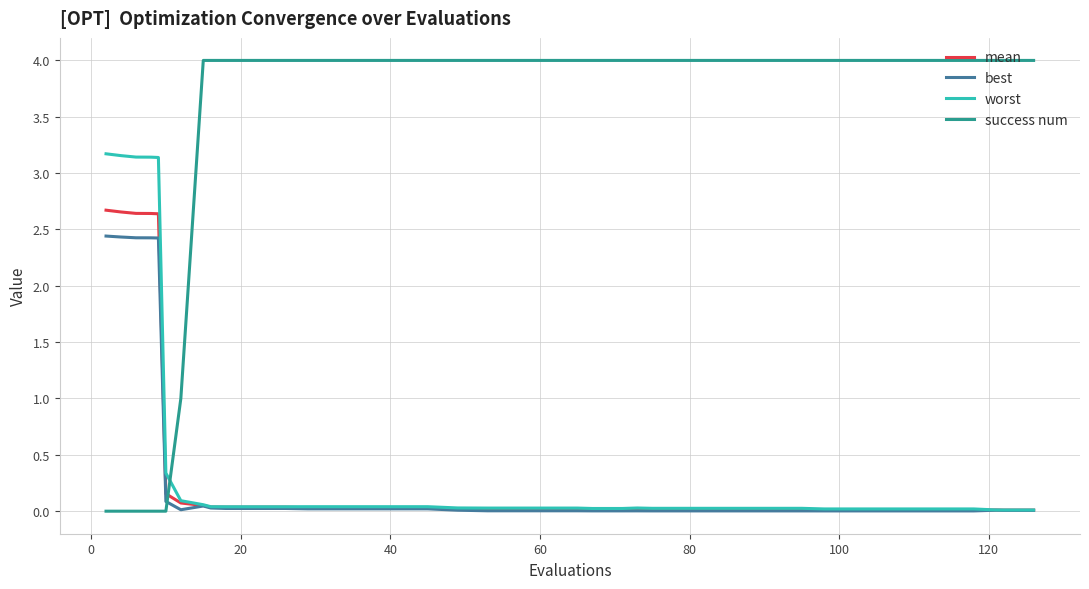

What is the highest value of the success num series?

4.0